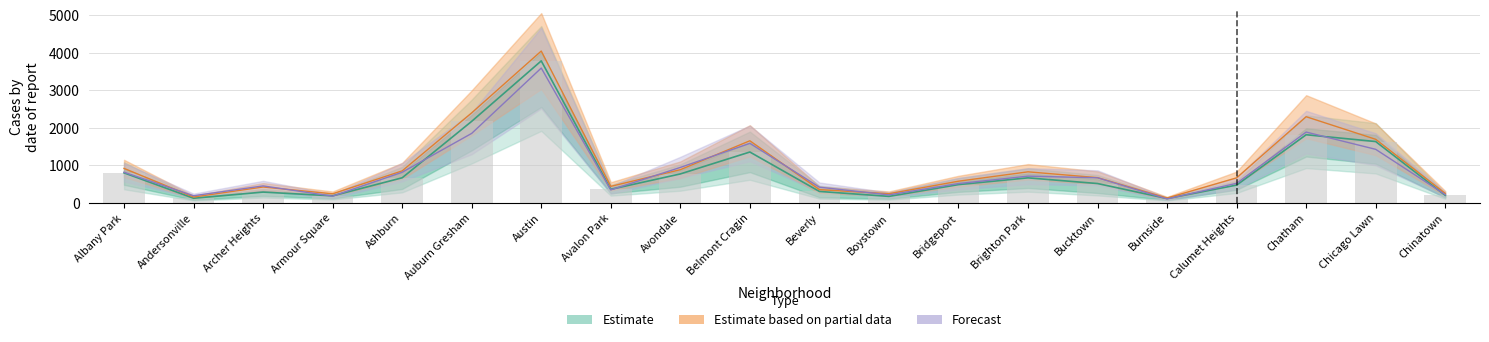

What position from the left is Calumet Heights?

17